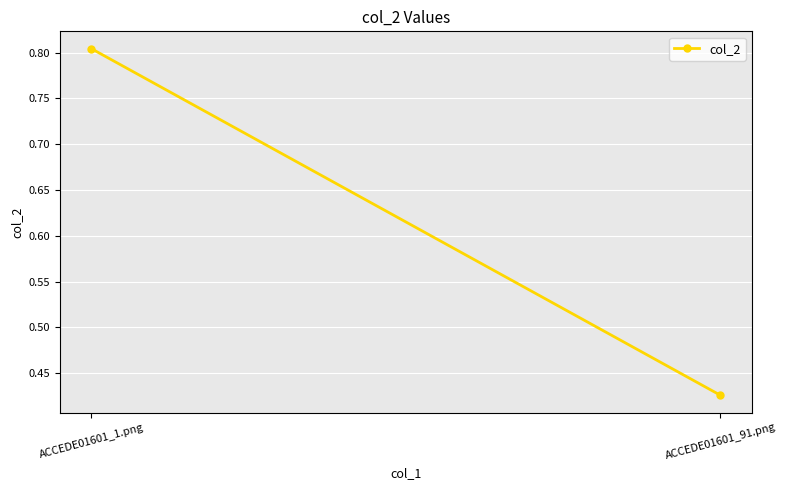

Which label corresponds to the smallest value in the chart?

ACCEDE01601_91.png